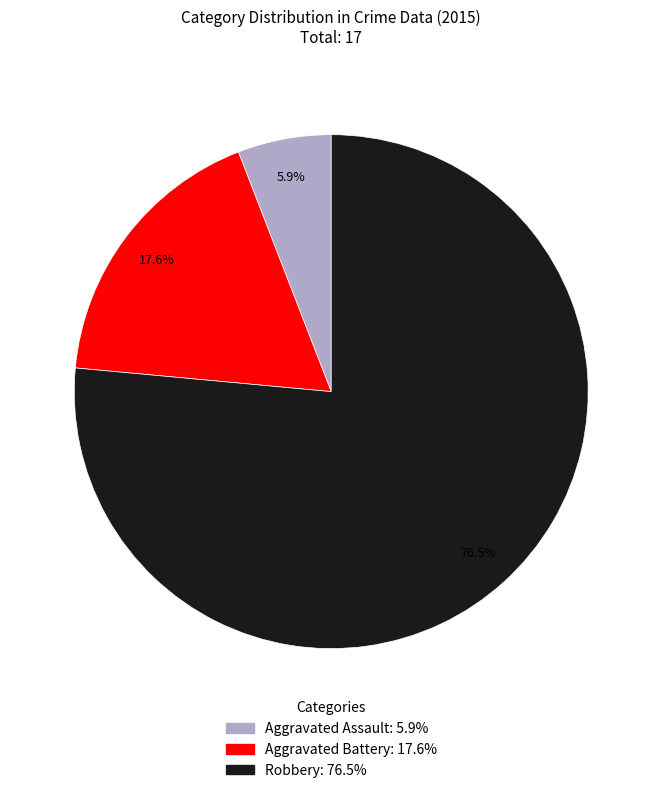

To the nearest percent, what is the combined percentage of Robbery and Aggravated Assault?

82%